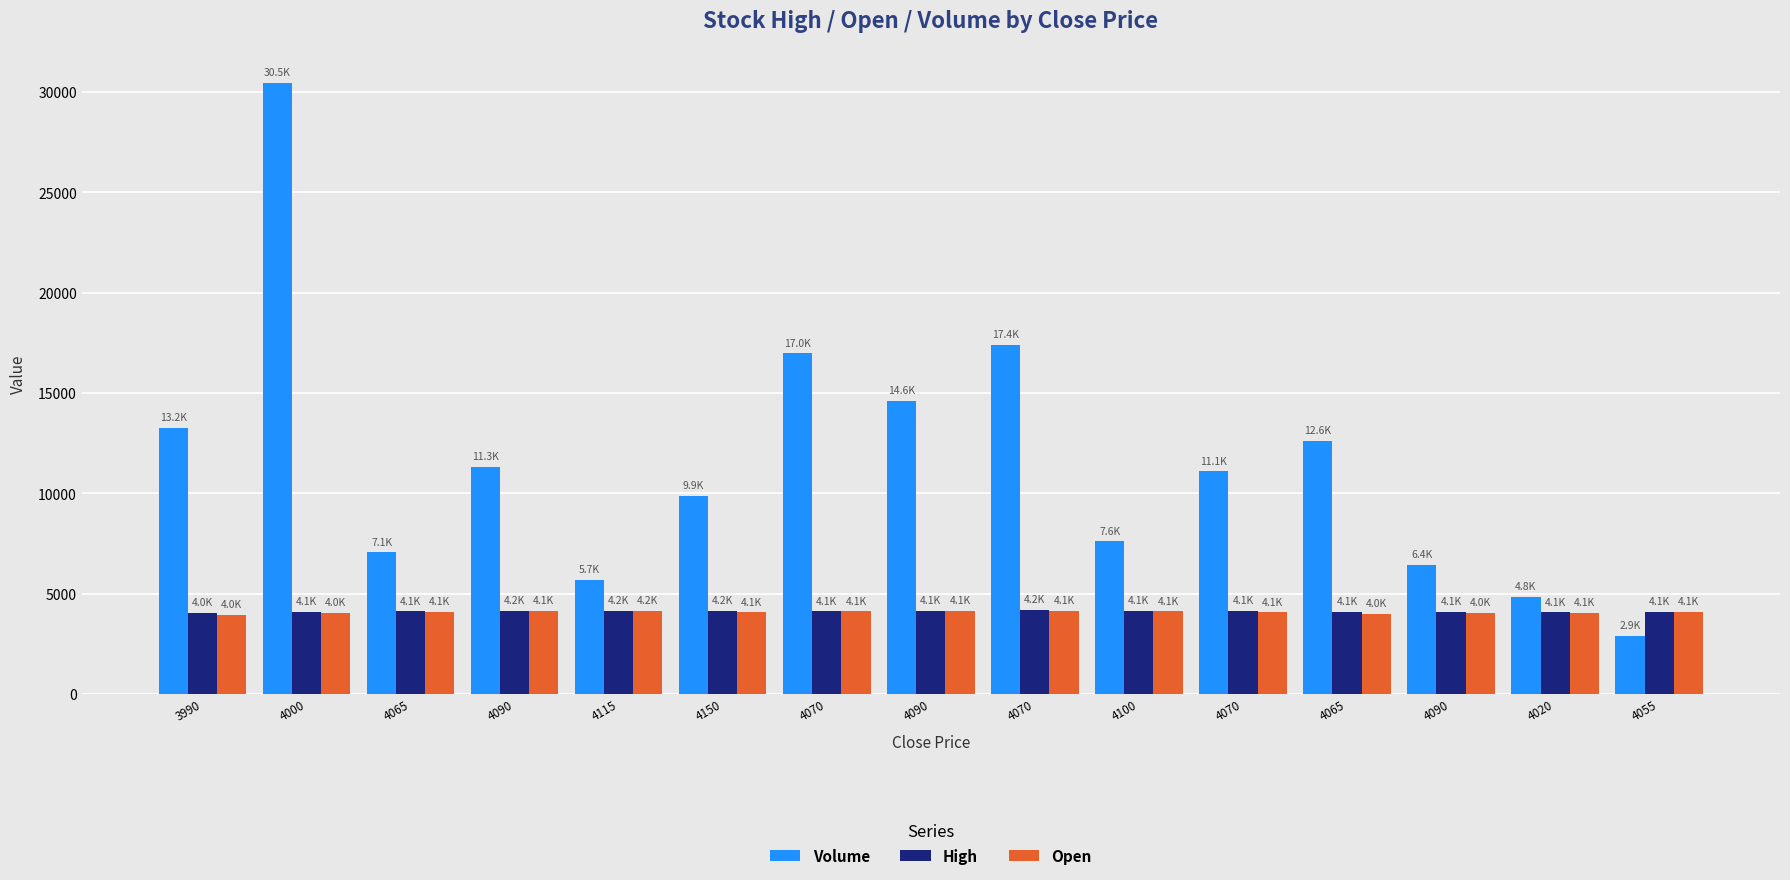

What is the sum of the High values at 4055 and 4000?

8210